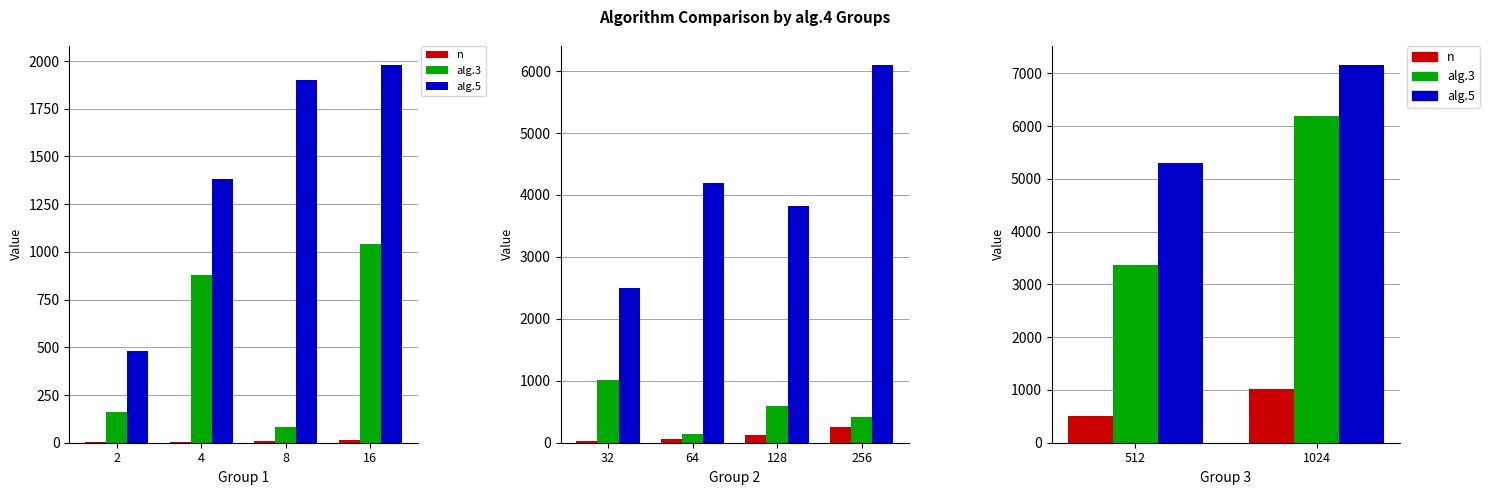

Between 512 and 1024, which is larger?

1024